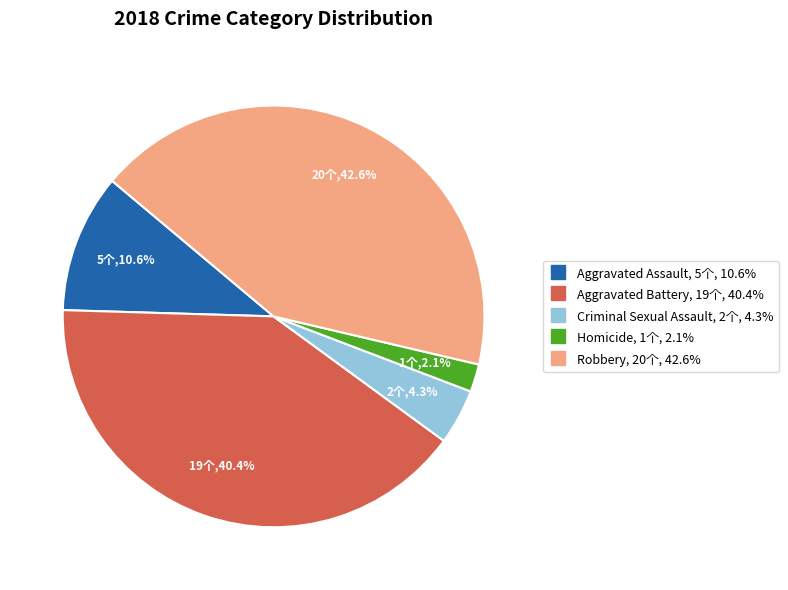

Which slice is the smallest?

Homicide